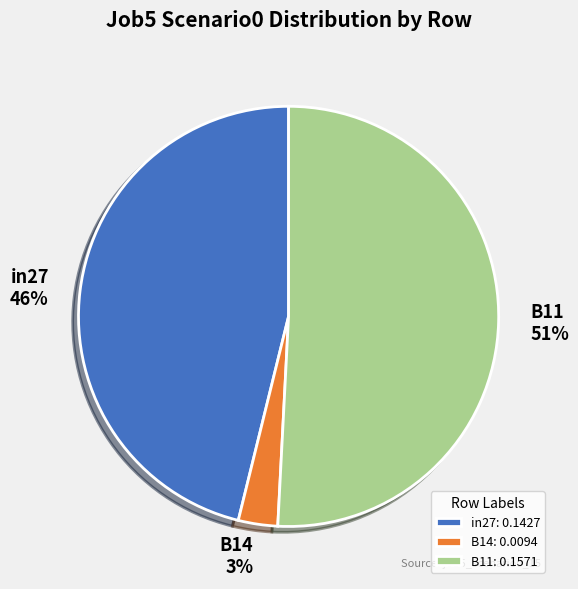

How many segments does this pie chart have?

3